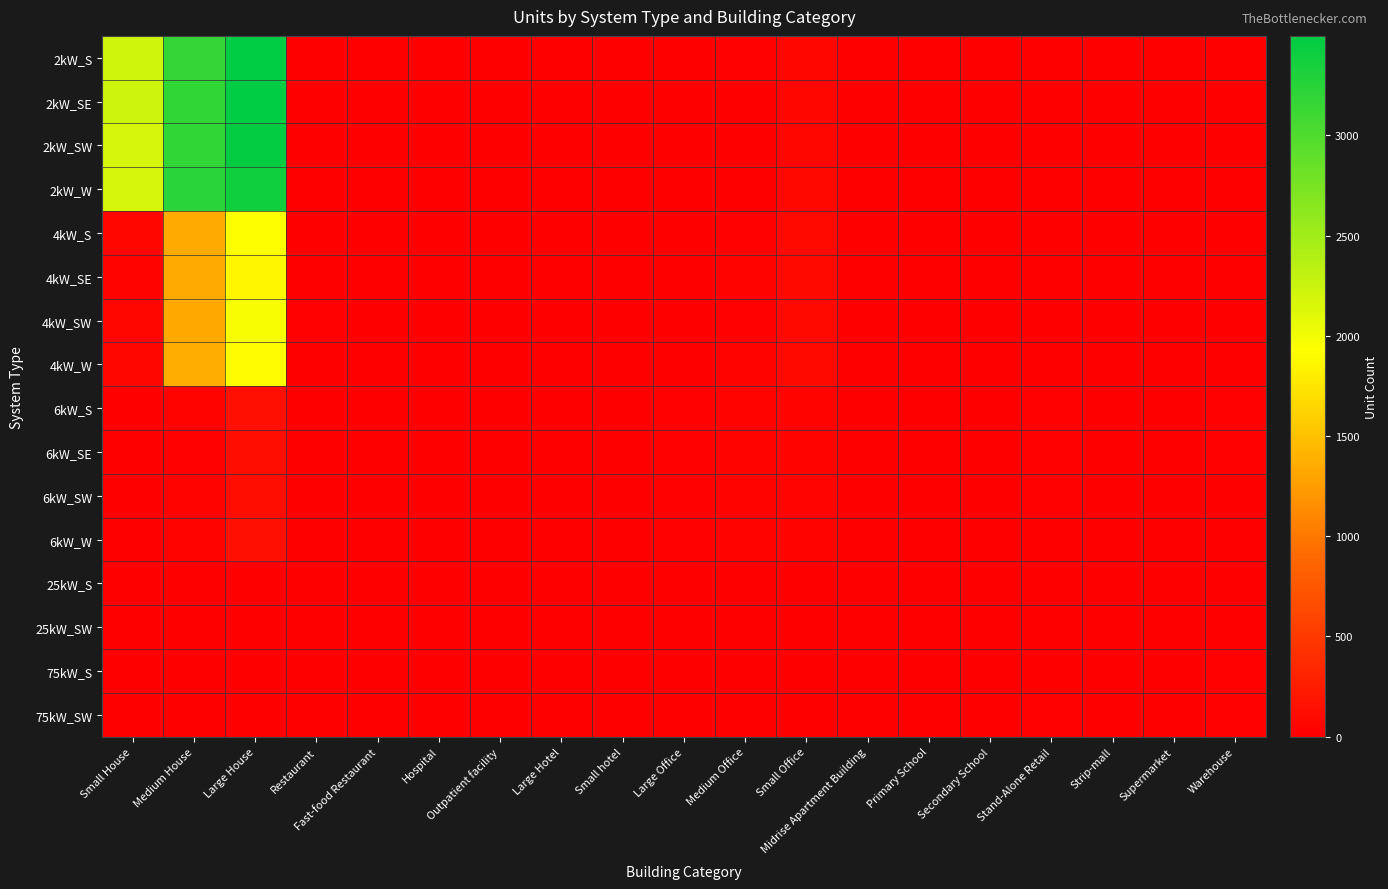

Which label corresponds to the smallest value in the chart?

Hospital